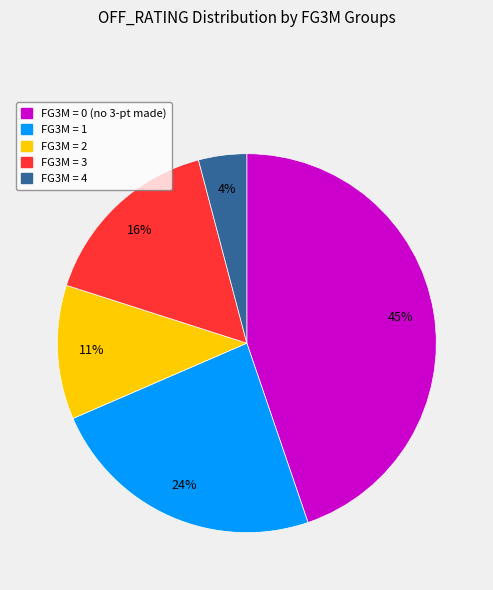

To the nearest percent, what is the average slice percentage?

20%